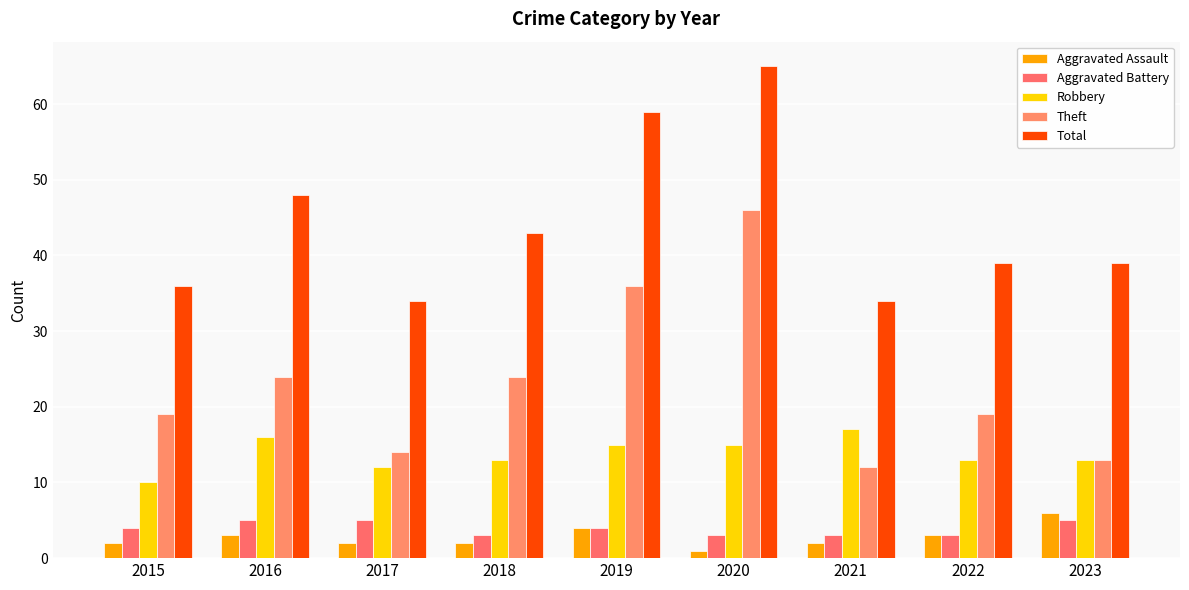

What is the difference between the maximum and second lowest values in the Total series?

31